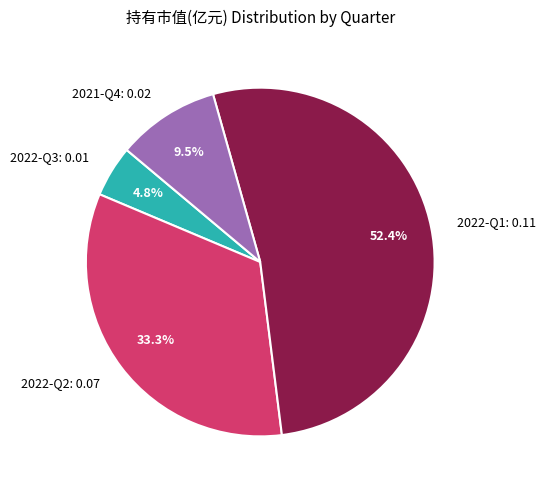

To the nearest percent, what is the difference between the 2021-Q4 and 2022-Q1 slice percentages?

43%